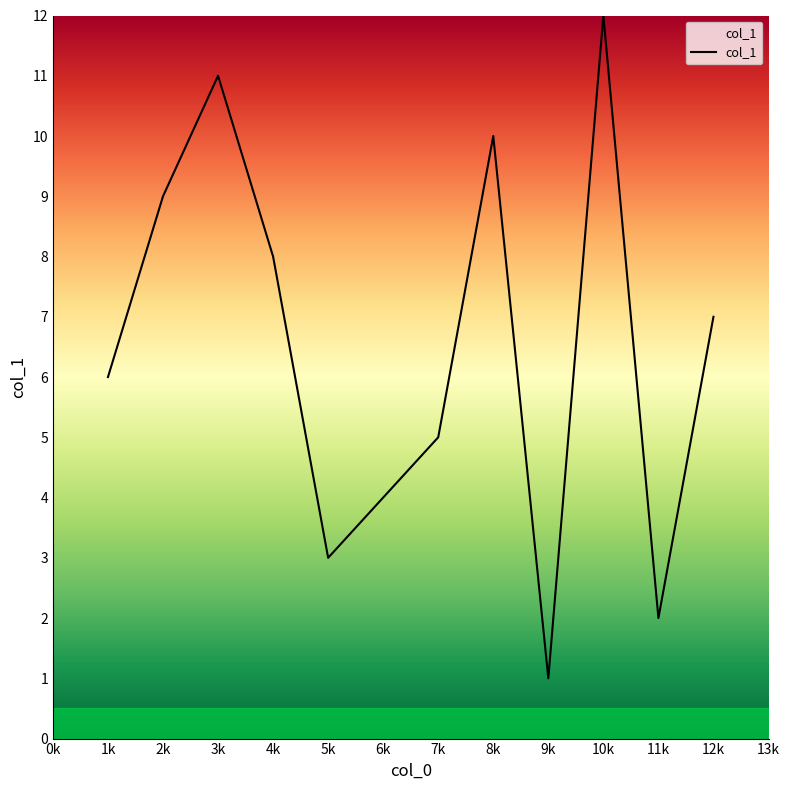

At which label does the data first exceed 7?

2k